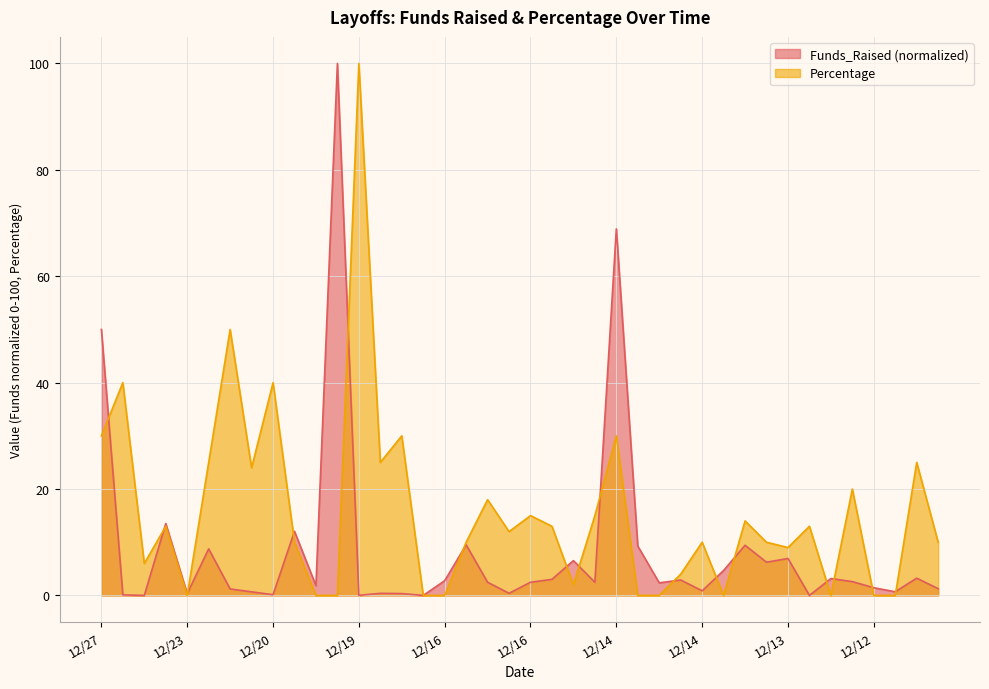

Rank the series by their average value, from highest to lowest.

Percentage, Funds_Raised (normalized)